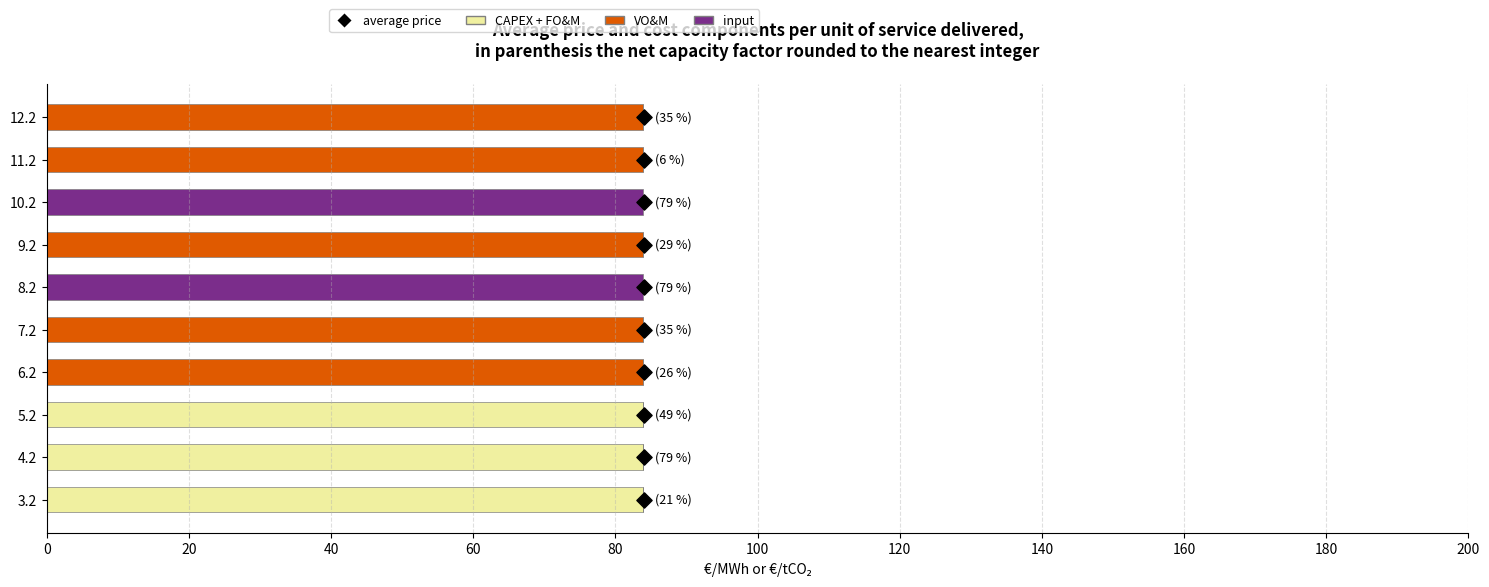

Which series contains the highest Y value?

input